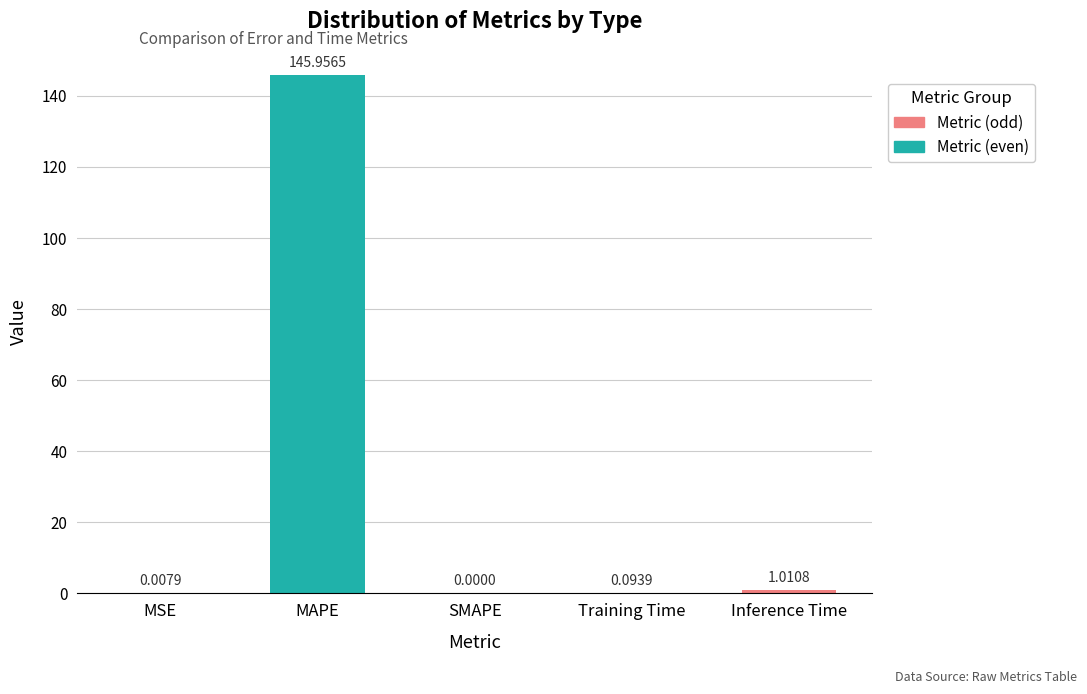

What is the sum of all values?

147.1